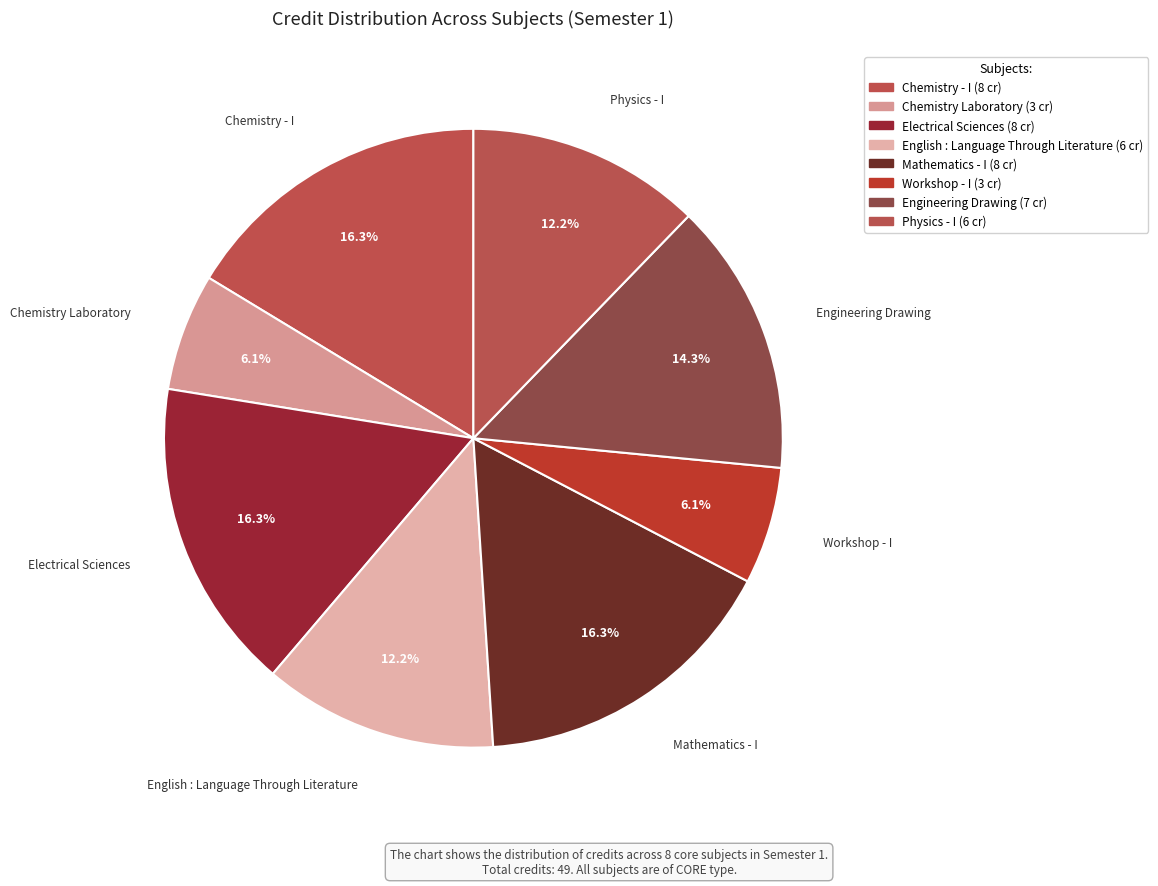

How many slices are in this pie chart?

8